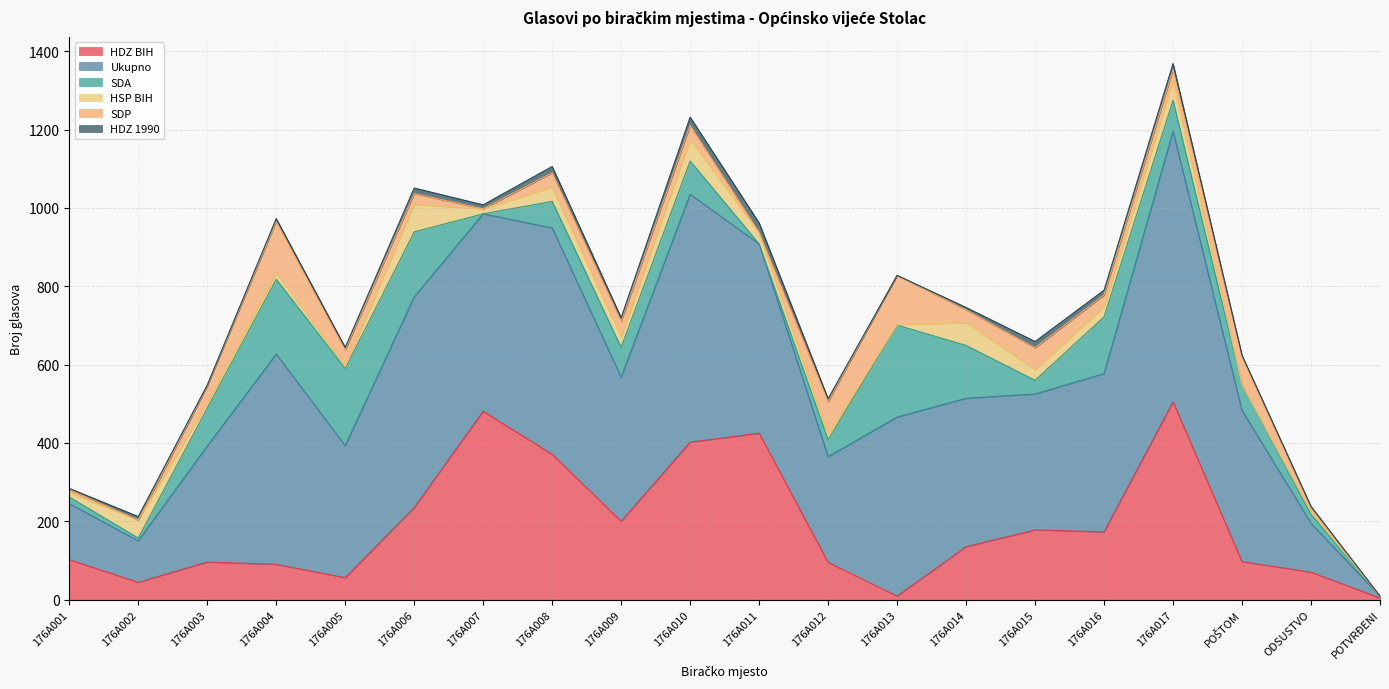

What is the label of the 14th point from the left?

176A014